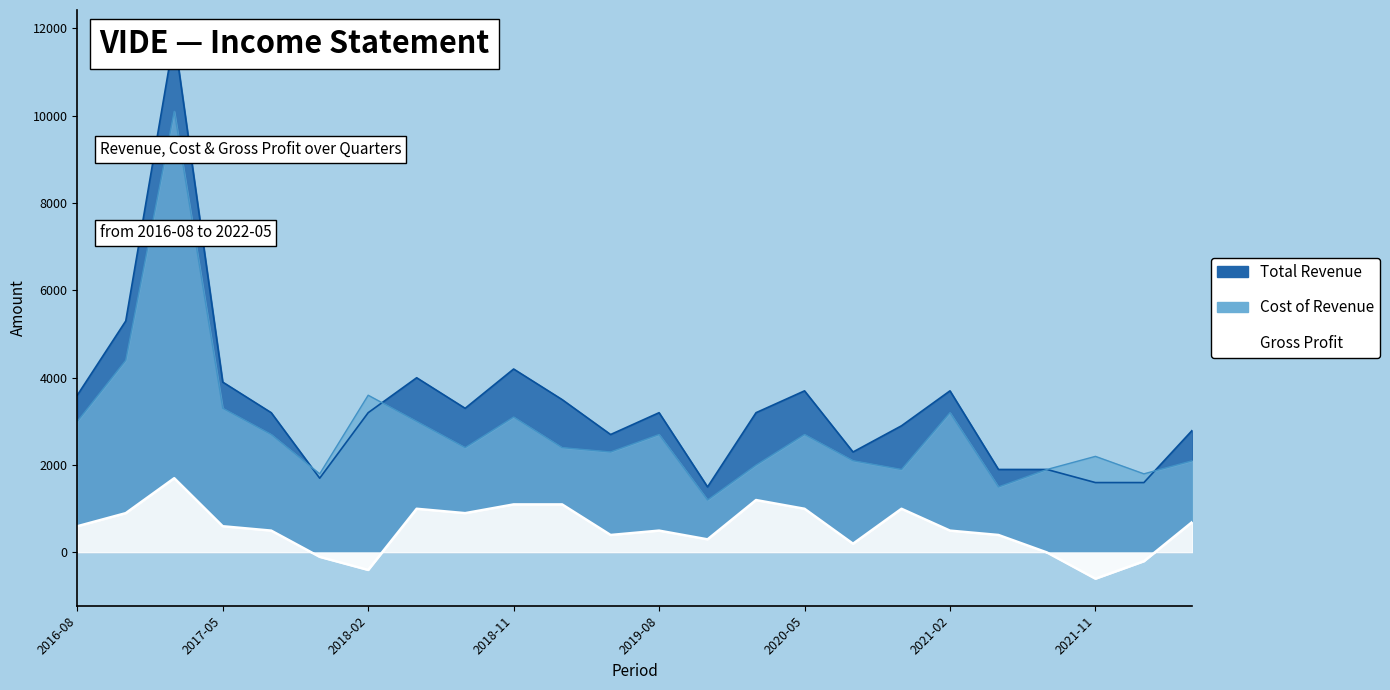

What position from the left is 2019-11-30?

14